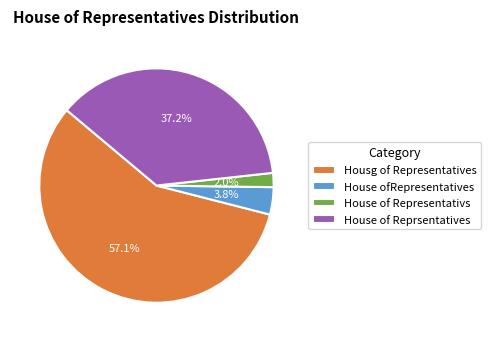

What portion of the pie excludes House of Representativs?

98.0%